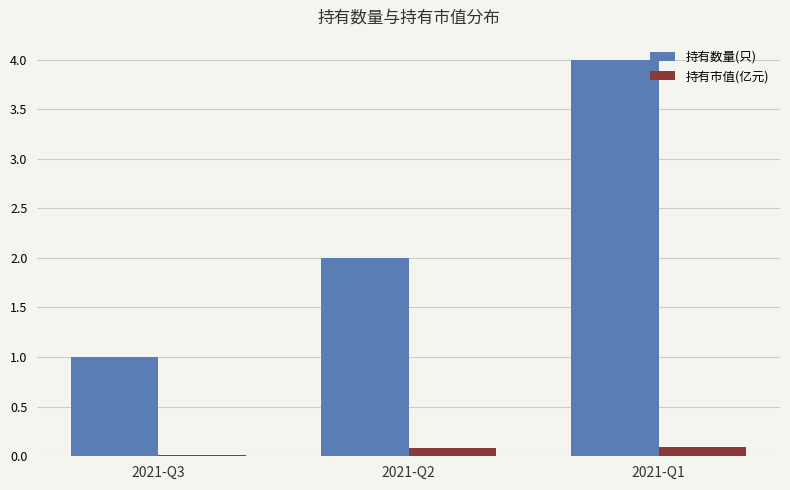

True or false: 持有数量(只) has a value of 1.0 at 2021-Q3.

True